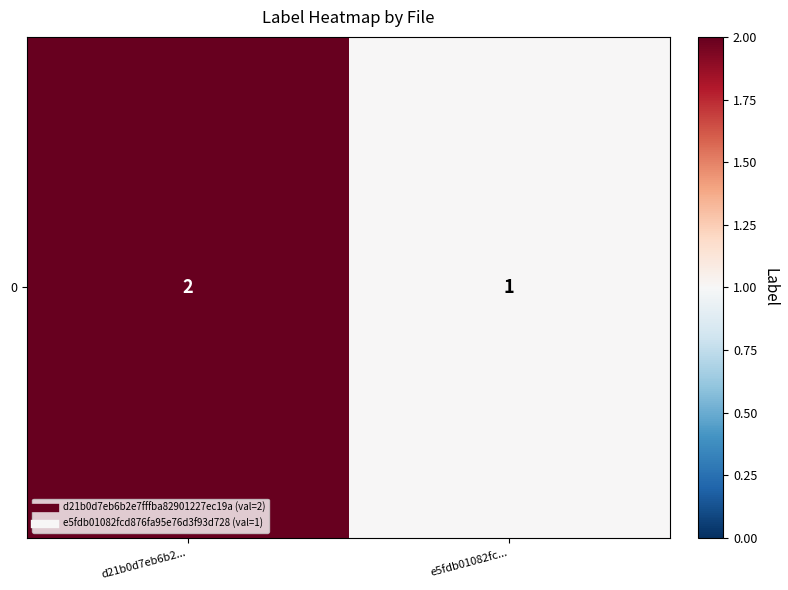

What is the ratio of the value at e5fdb01082fc... to the value at d21b0d7eb6b2...?

0.5